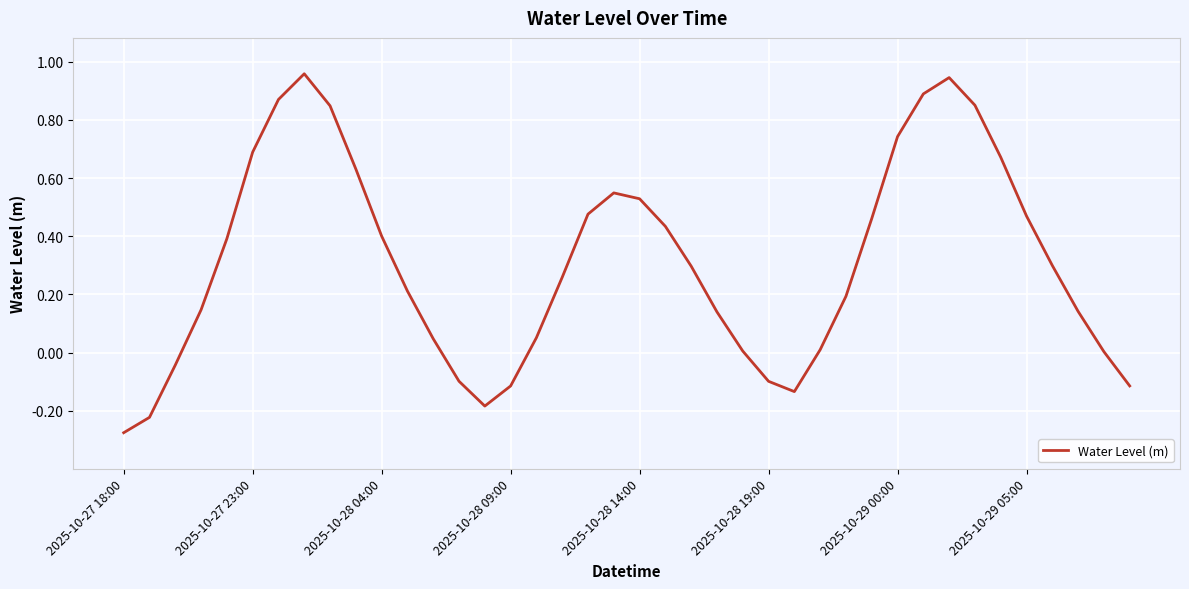

Which label corresponds to the smallest value in the chart?

2025-10-27 18:00